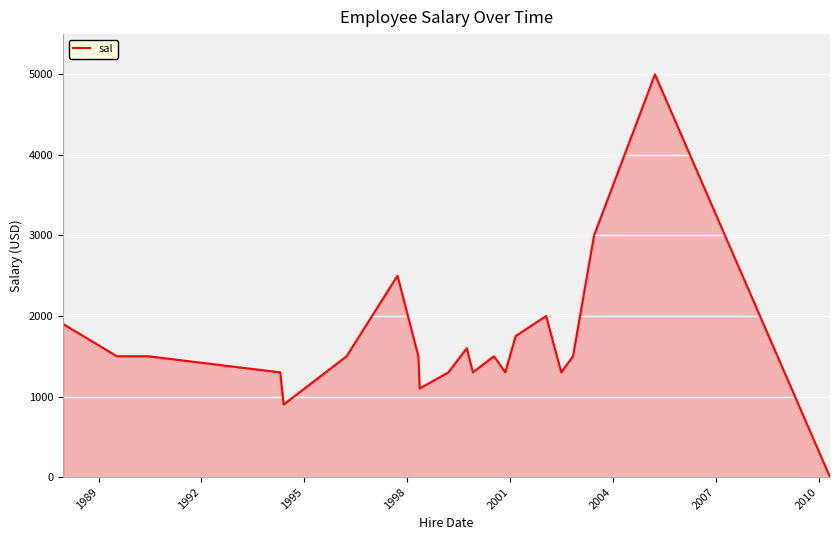

What is the difference between the maximum and minimum values?

5000